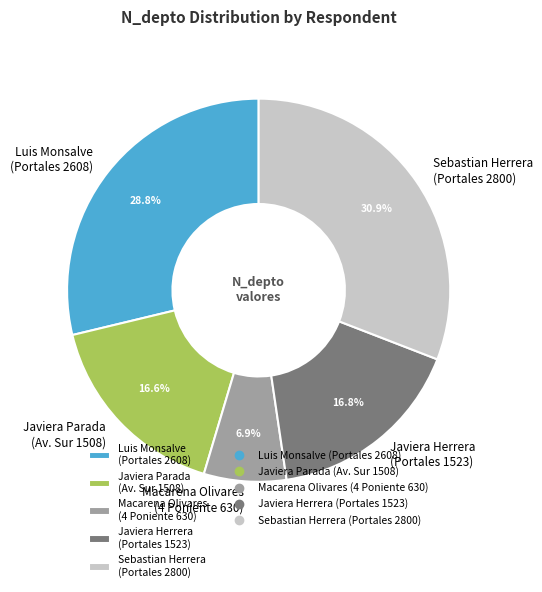

What is the smallest slice in the pie chart?

Macarena Olivares (4 Poniente 630)